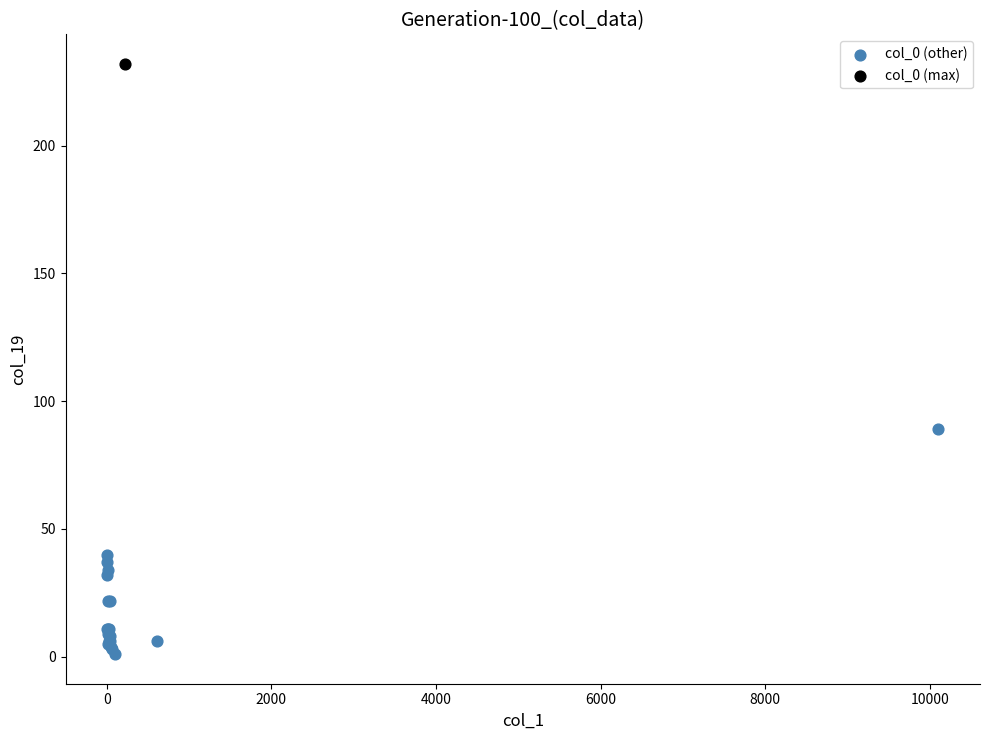

What are all the series names shown in the legend?

col_0 (other), col_0 (max)